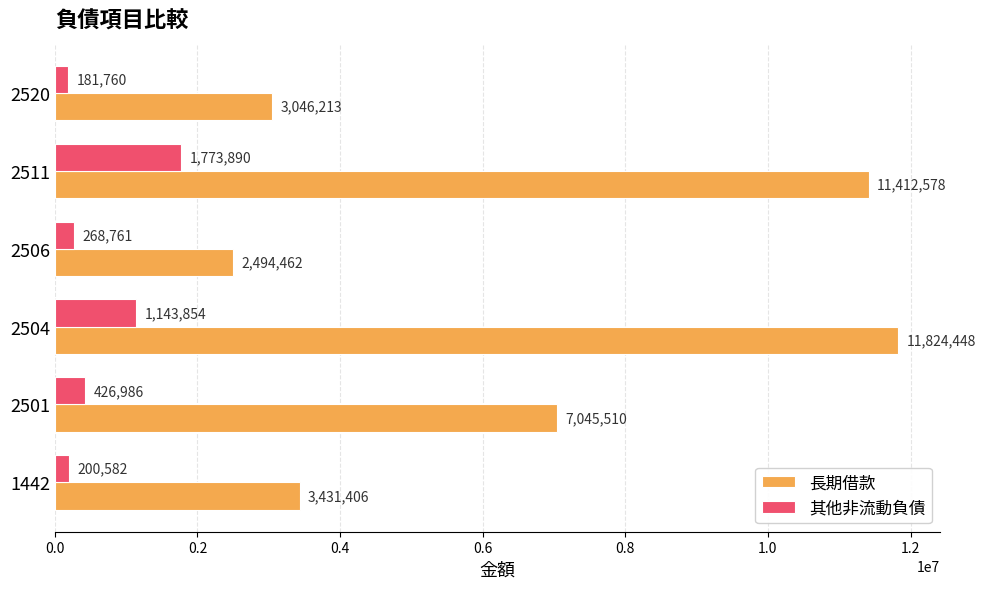

What is the difference between the maximum and minimum values in the 長期借款 series?

9329986